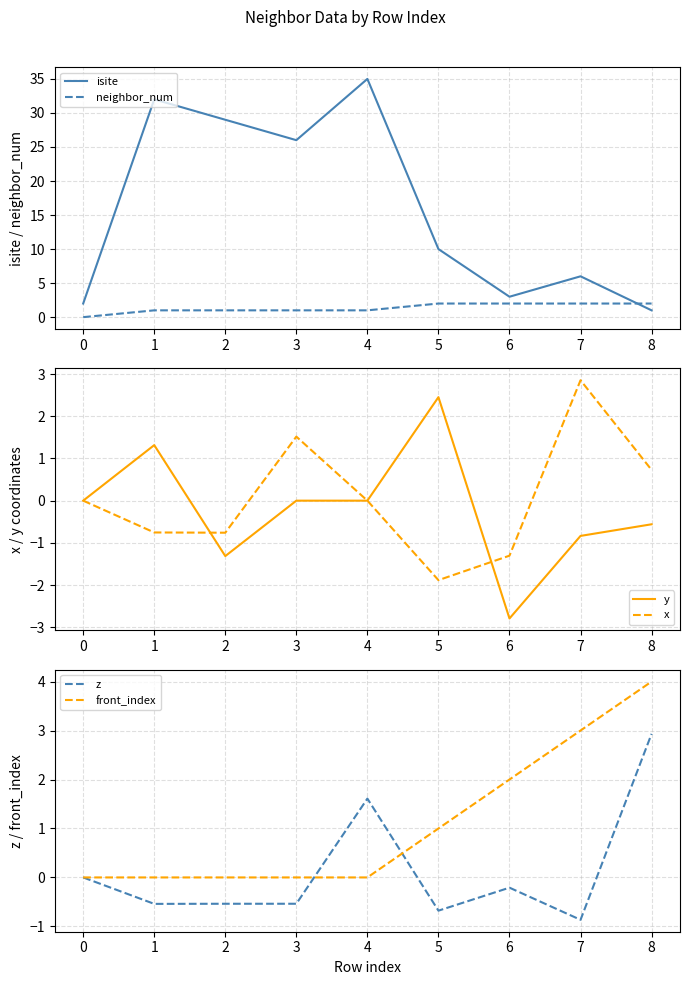

Which series has the largest total across all categories?

isite